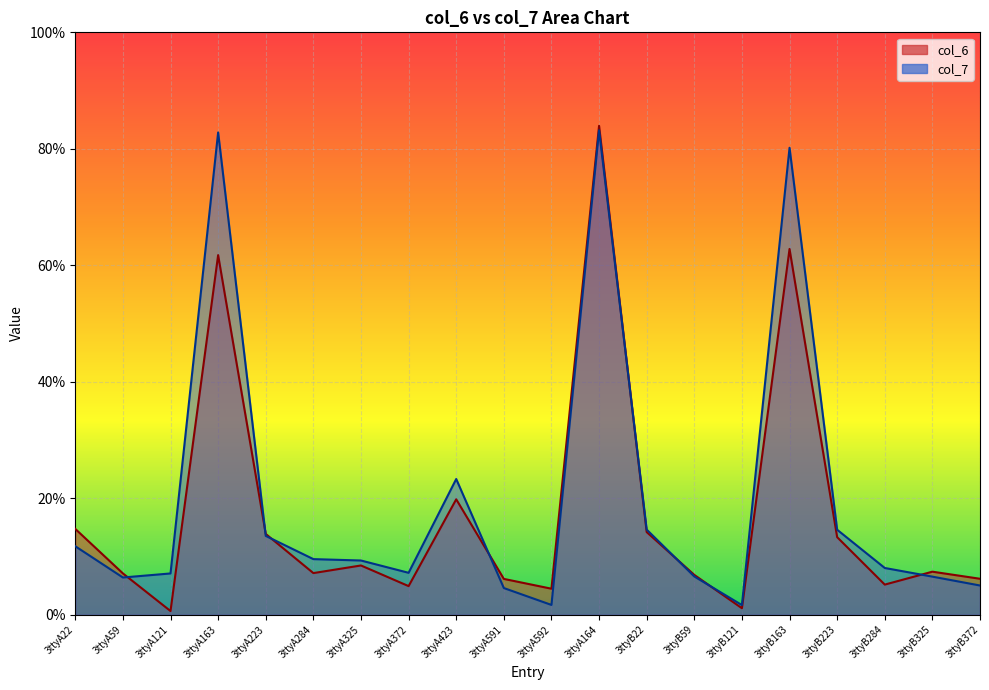

True or false: col_7 and col_6 intersect in this chart.

True